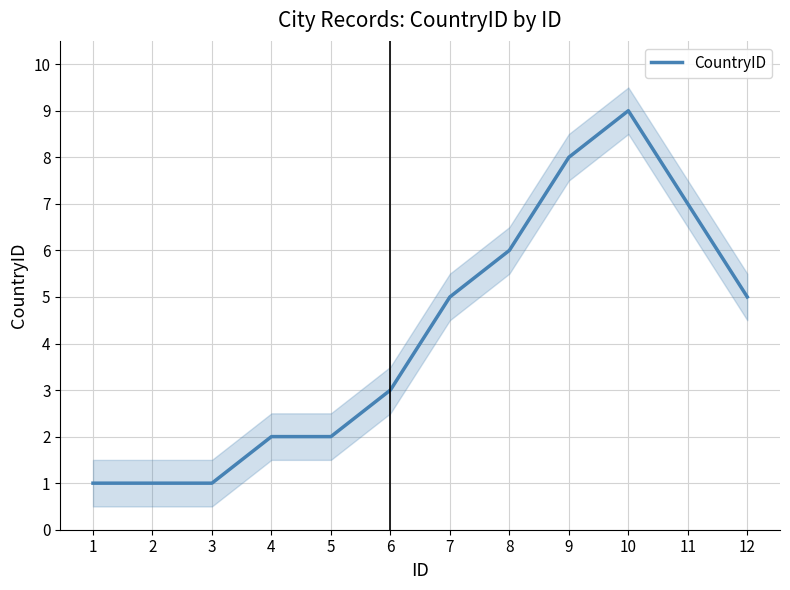

Reading right to left, extract all data points from this chart.

12=5	11=7	10=9	9=8	8=6	7=5	6=3	5=2	4=2	3=1	2=1	1=1